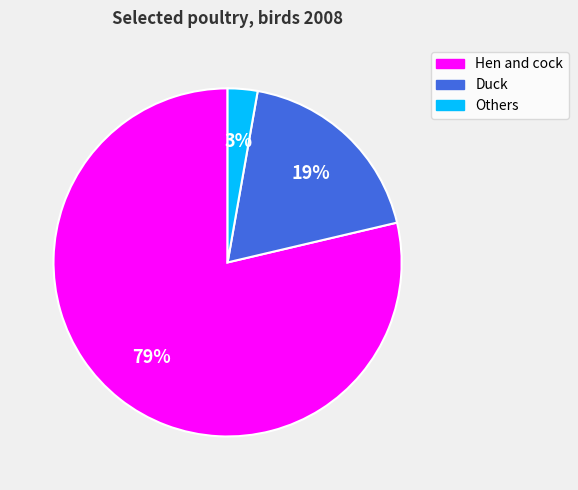

What is the smallest slice in the pie chart?

Others